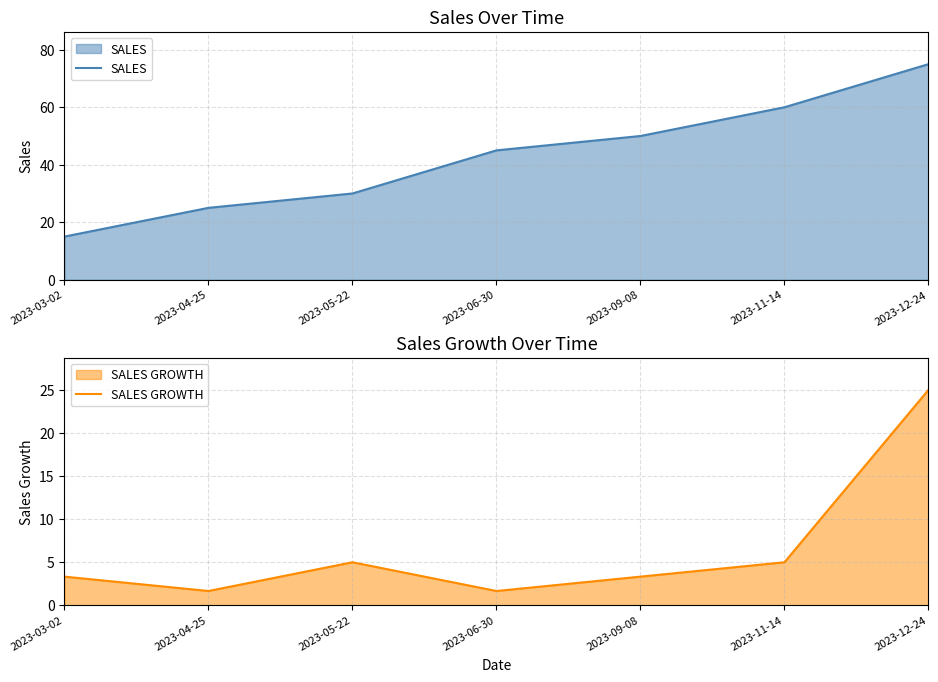

True or false: SALES GROWTH and SALES intersect in this chart.

False